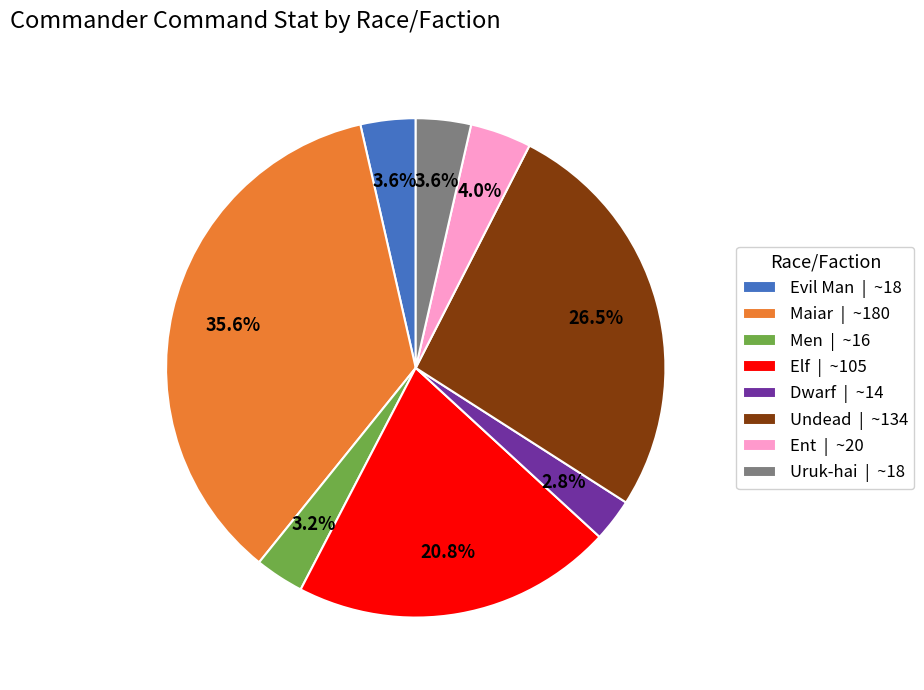

How much of the chart is everything except Men?

96.8%